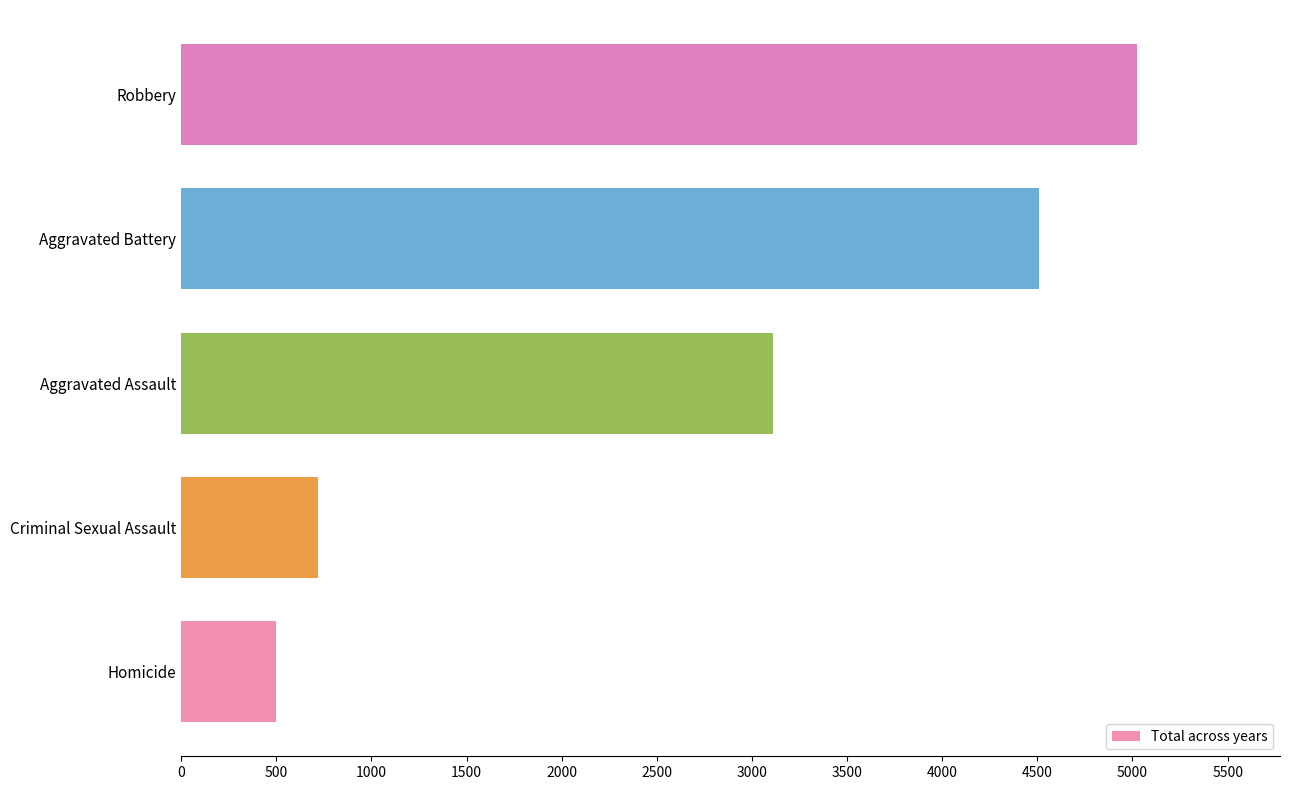

What is the difference between the maximum and minimum values?

4522